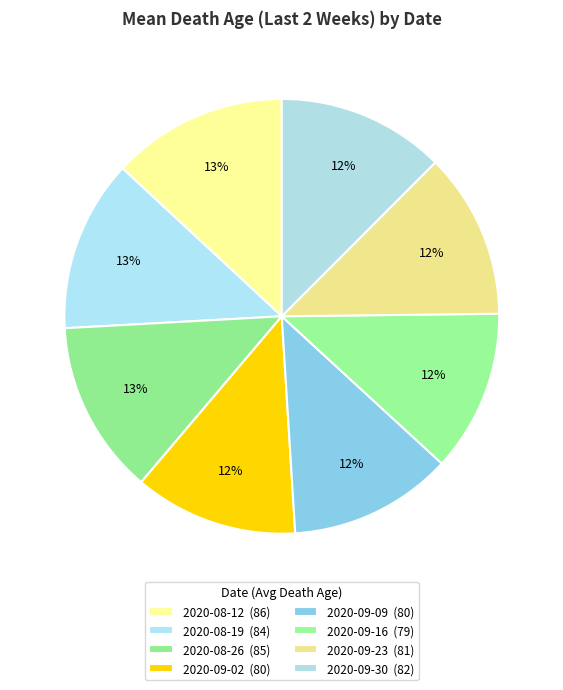

Count the number of slices in the pie.

8